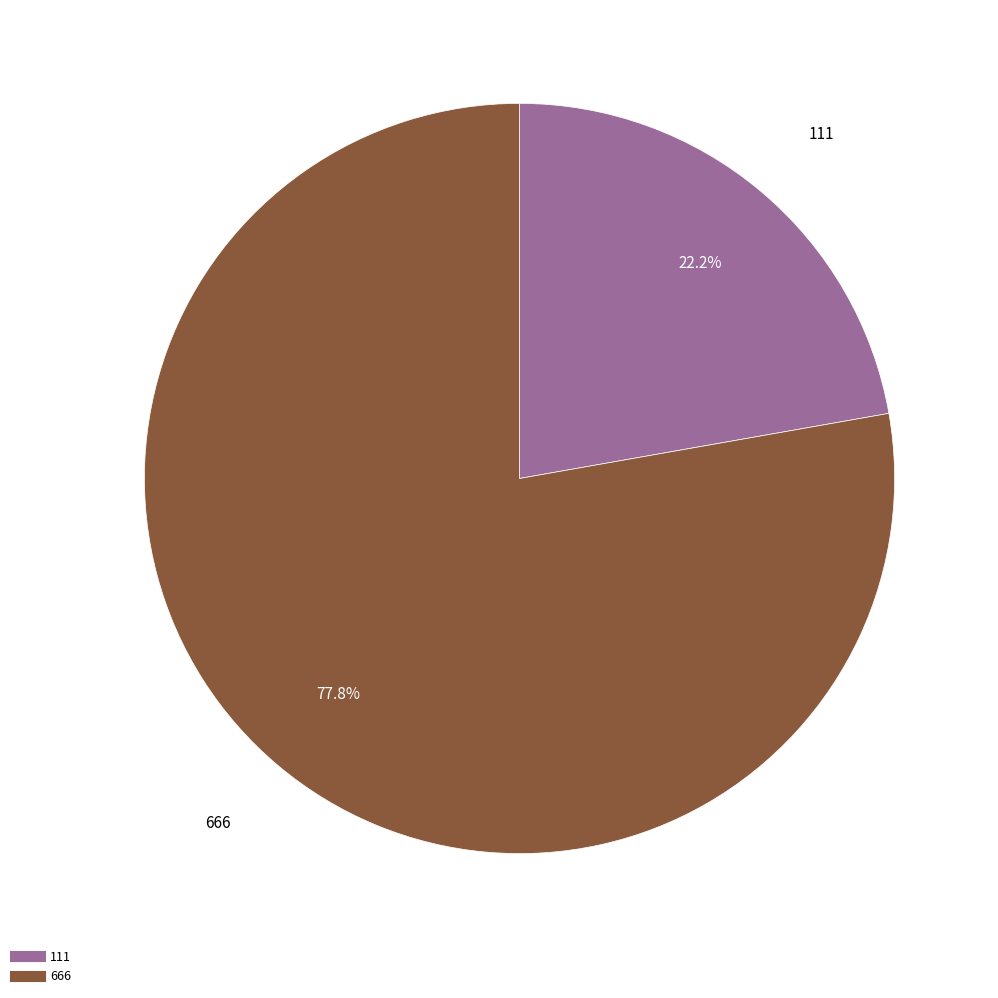

What is the smallest slice in the pie chart?

111